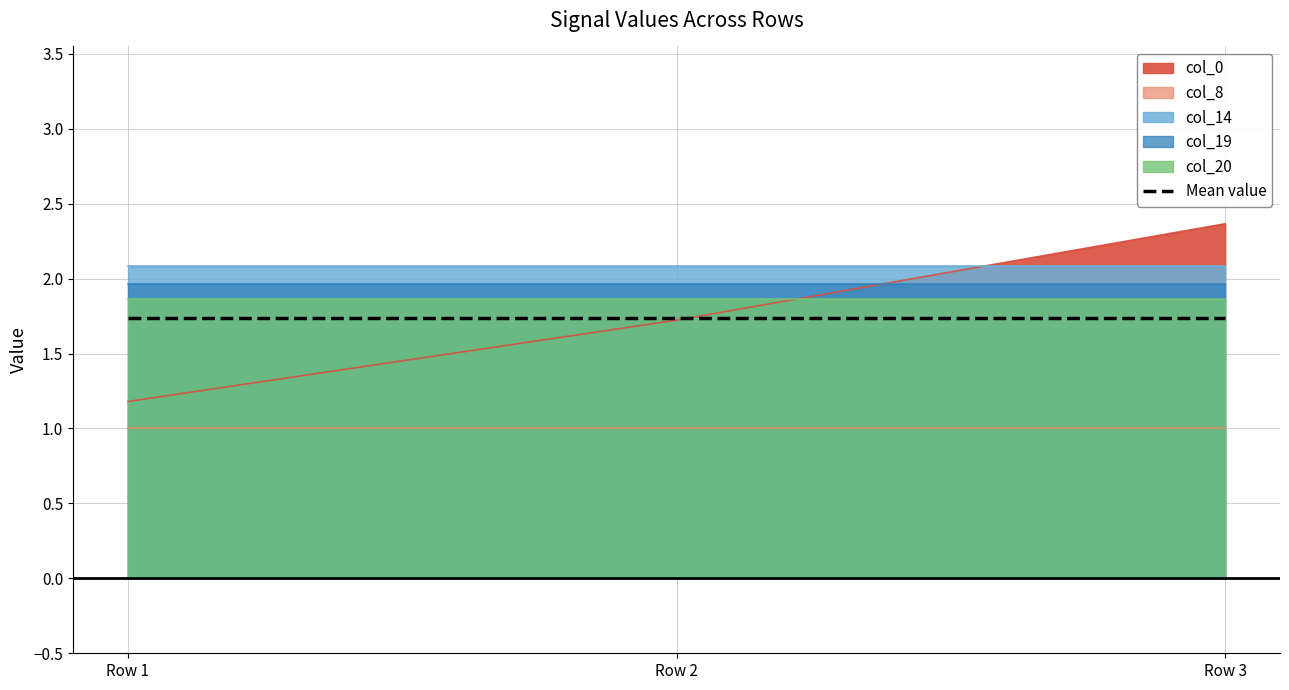

List the series in order of their peak value, lowest first.

col_8, col_20, col_19, col_14, col_0